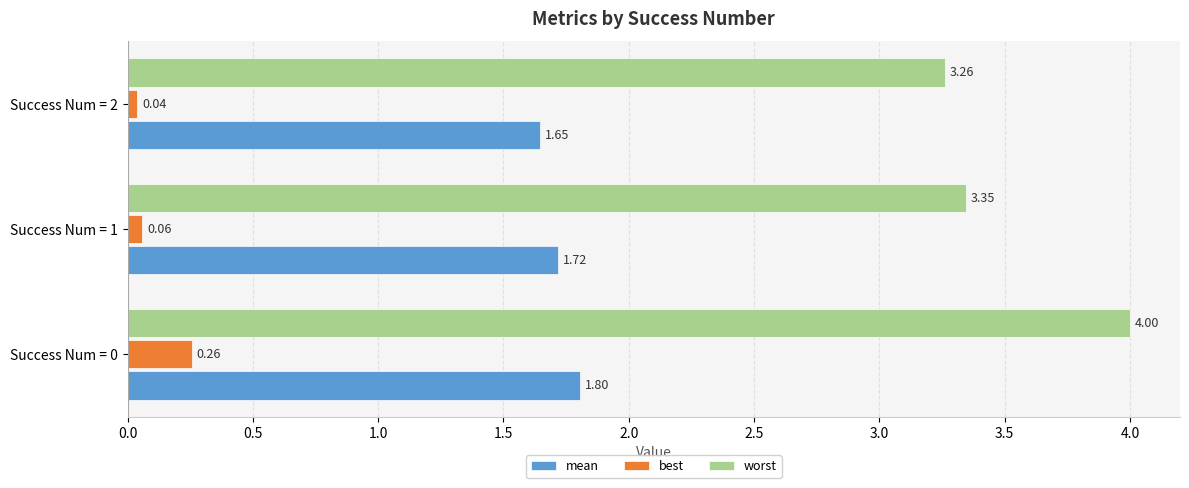

What is the sum of all worst values?

10.6